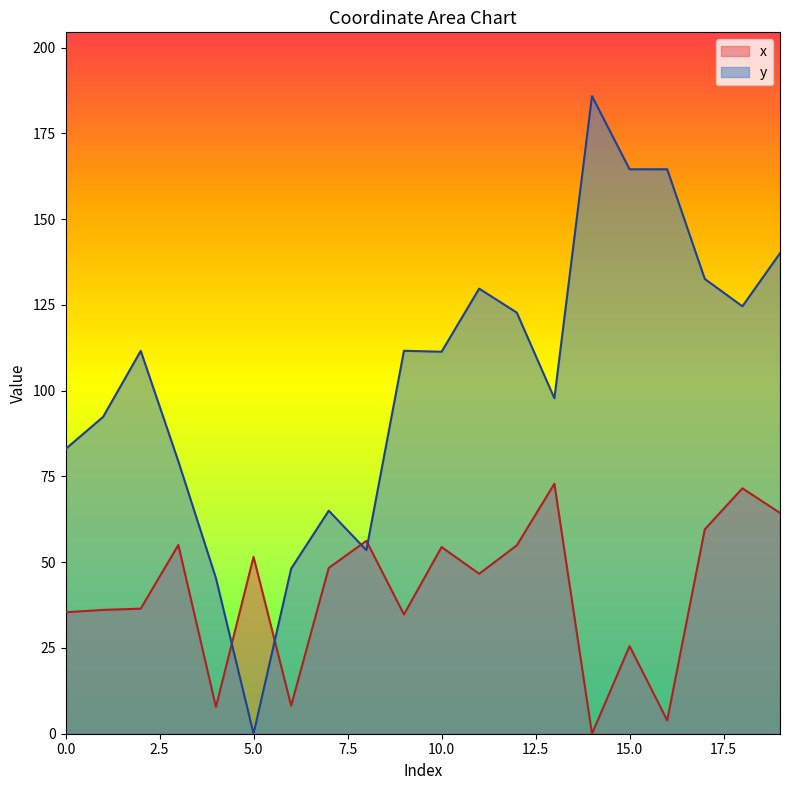

Which has a higher value, 11 or 15?

11